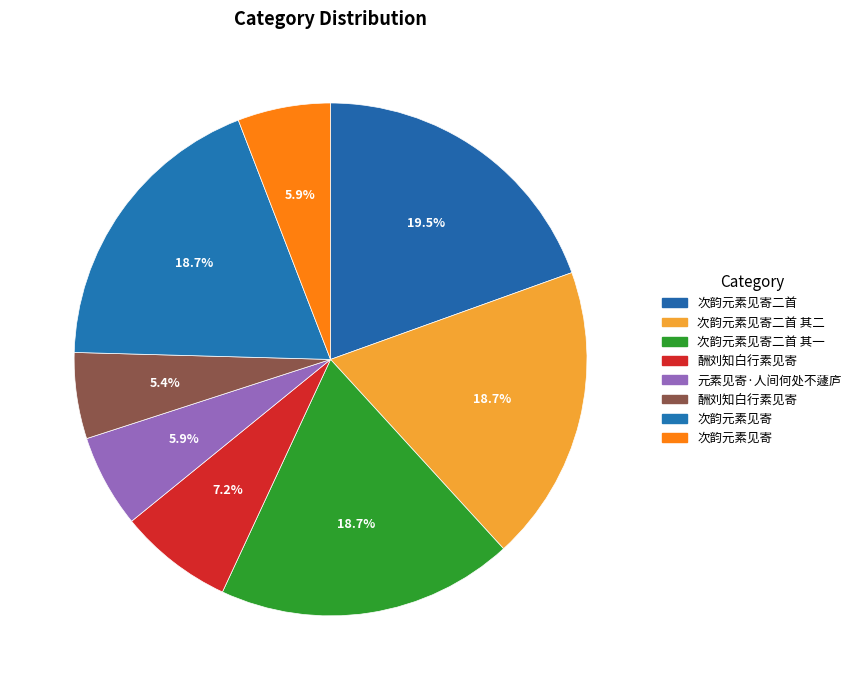

Does any single category account for the majority?

No